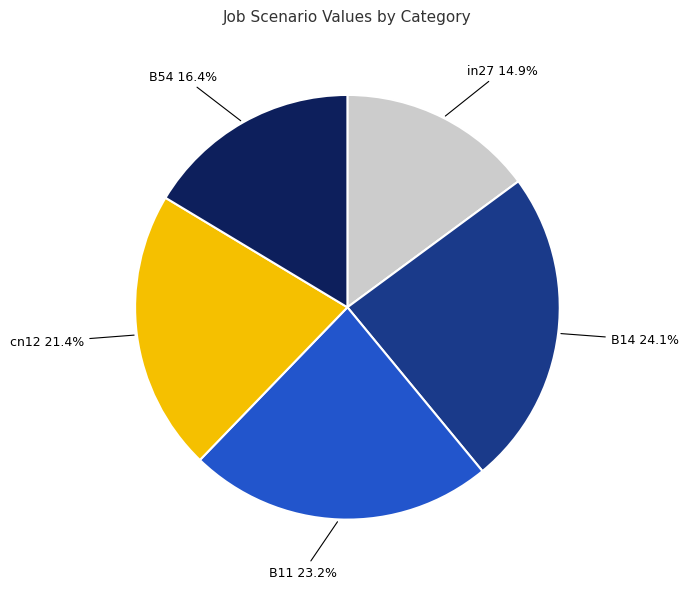

Does B54 represent more than half of the total?

No